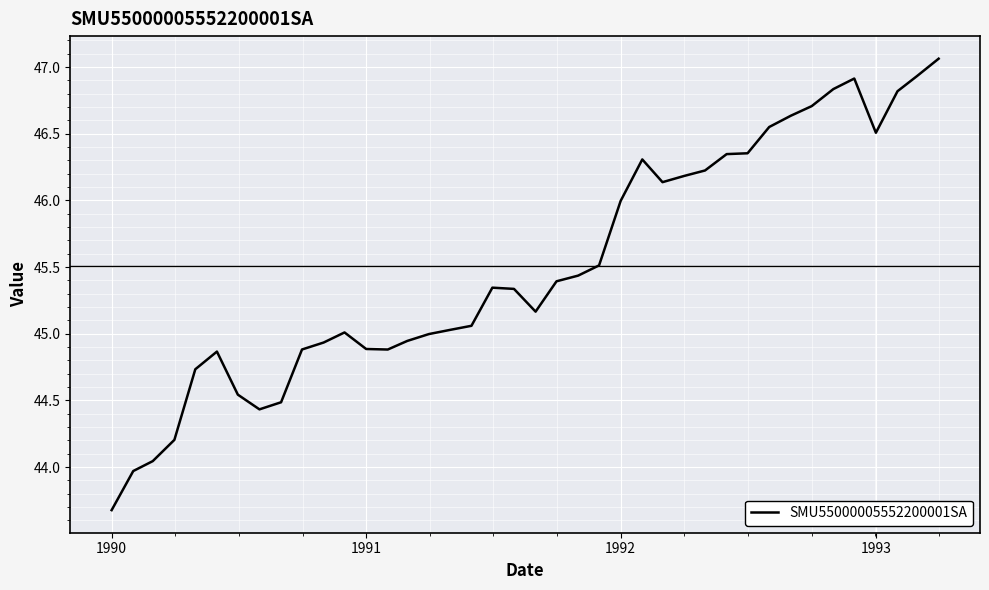

What is the difference between the maximum and minimum values?

3.4